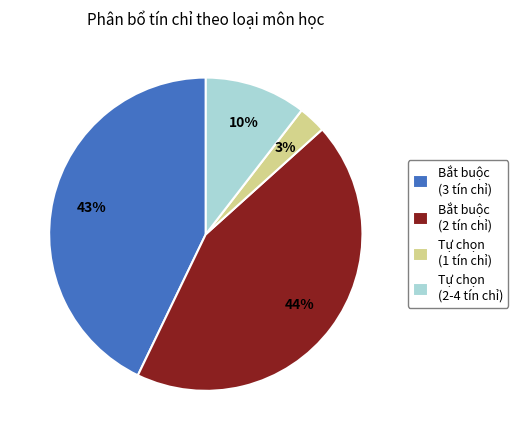

How many segments does this pie chart have?

4